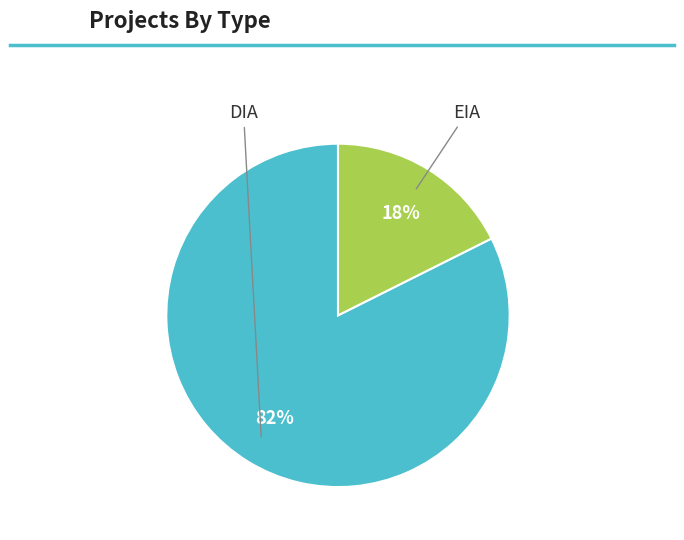

How many segments does this pie chart have?

2